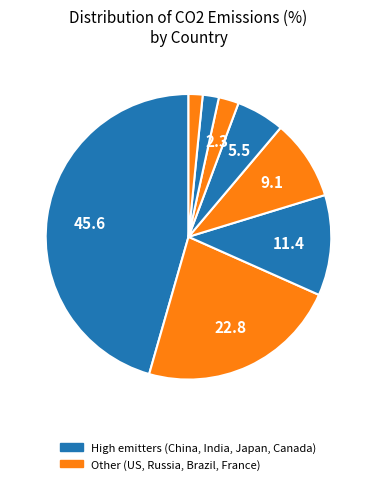

Count the number of slices in the pie.

8